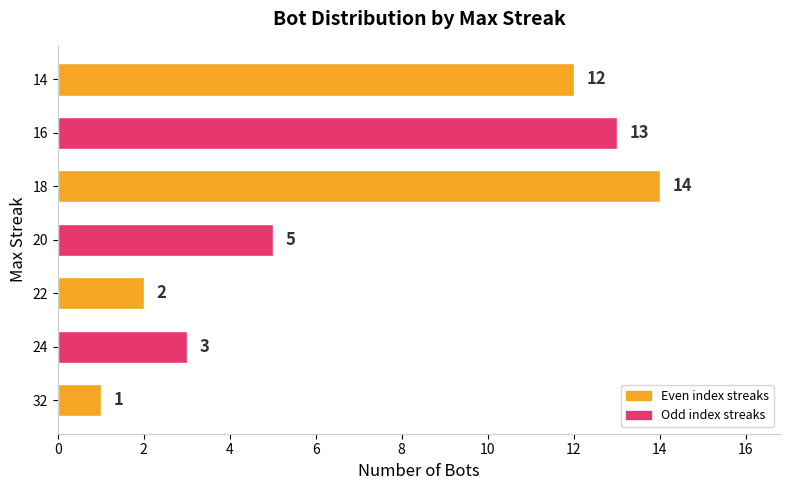

The value at 22 is 3. True or false?

False